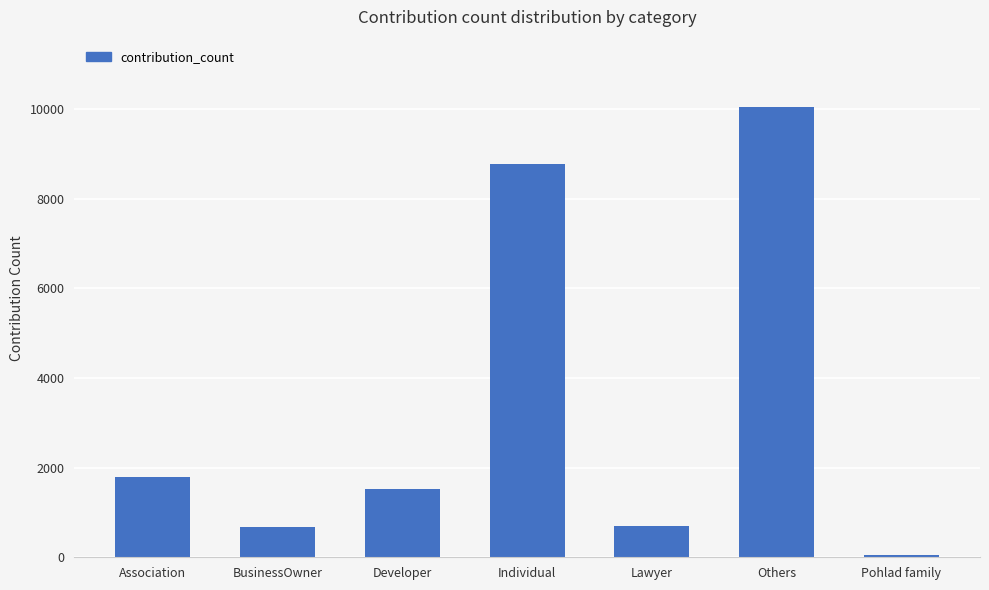

What is the minimum value shown in the chart?

43